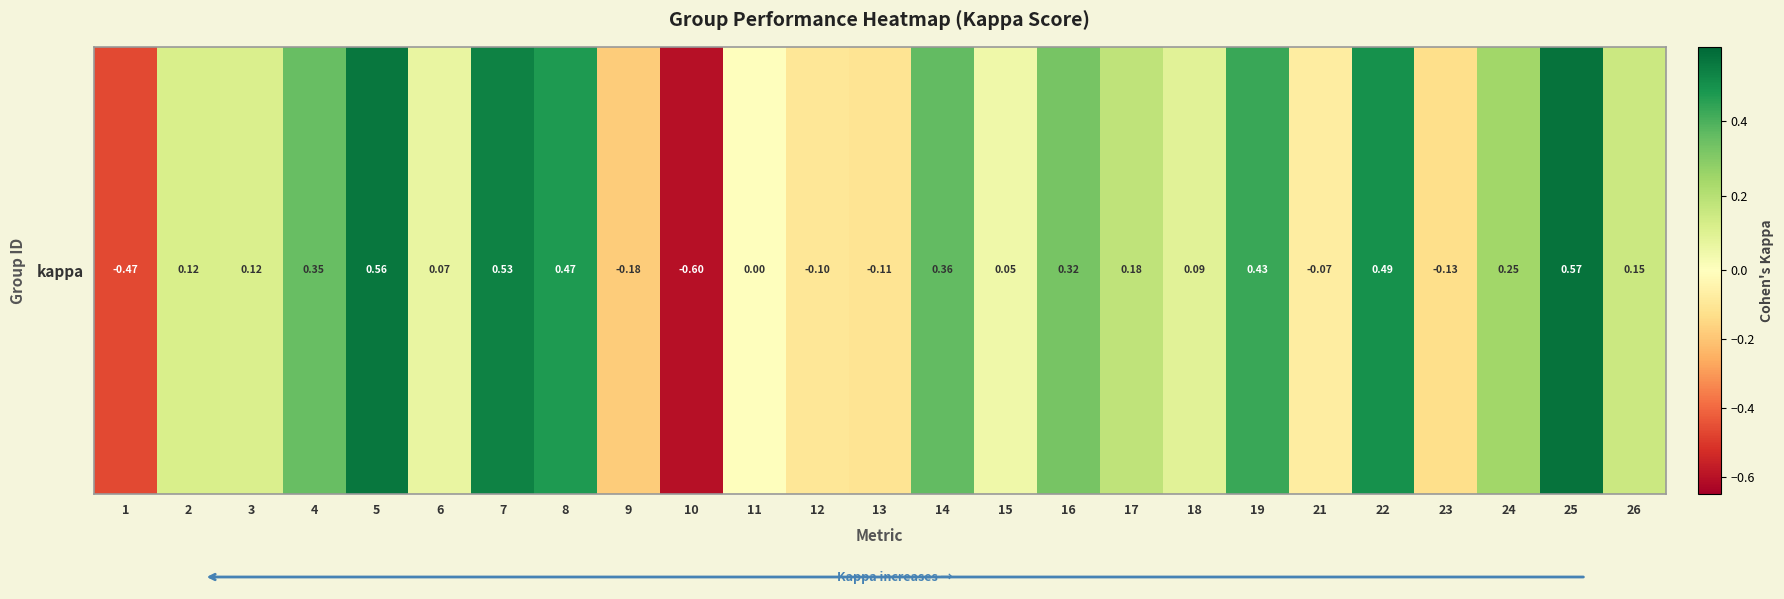

Which label corresponds to the largest value in the chart?

25